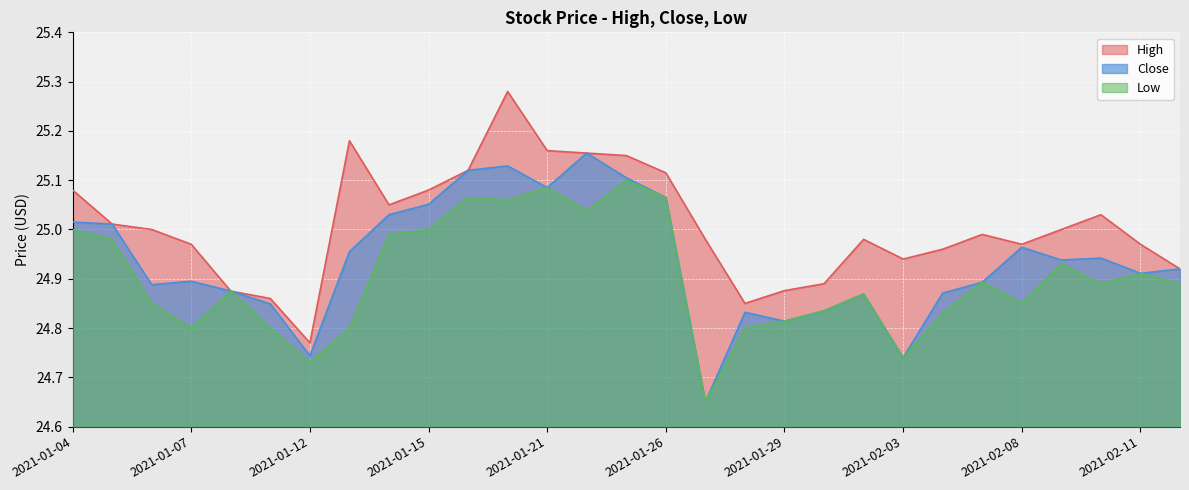

How many categories are shown in the chart?

29